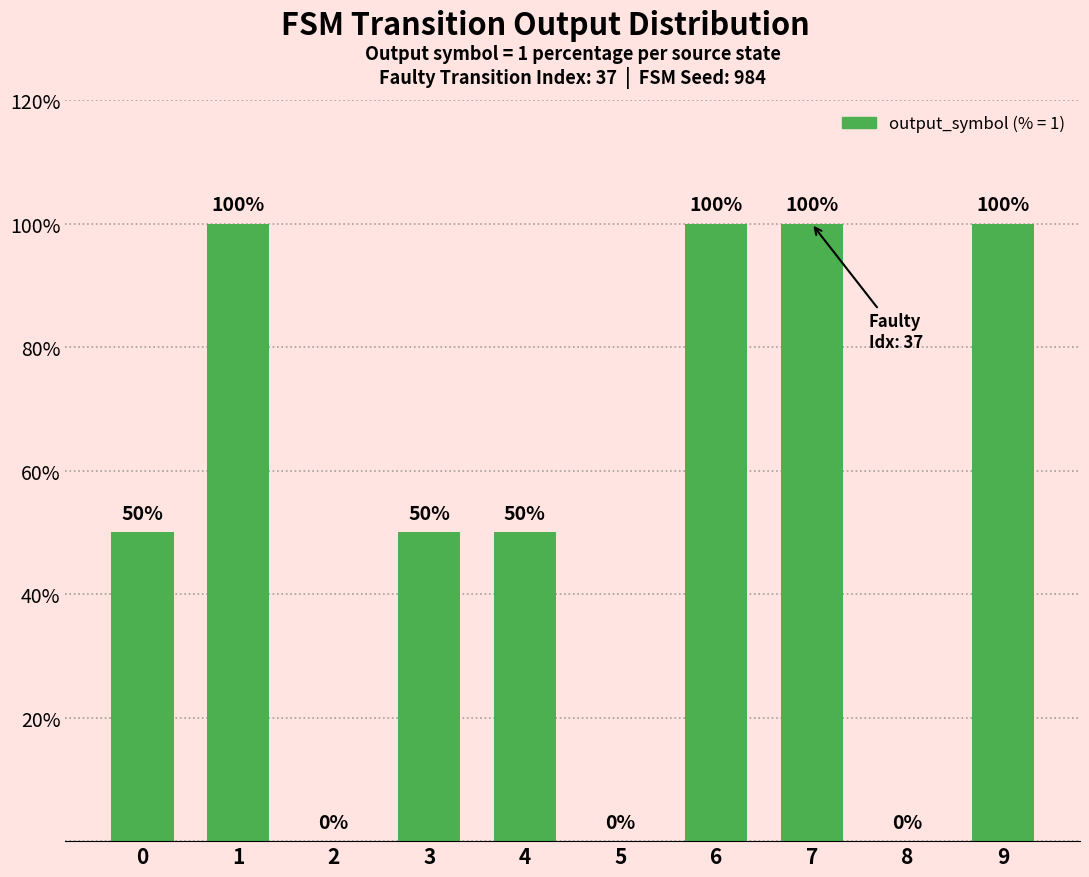

What is the sum of all values?

550